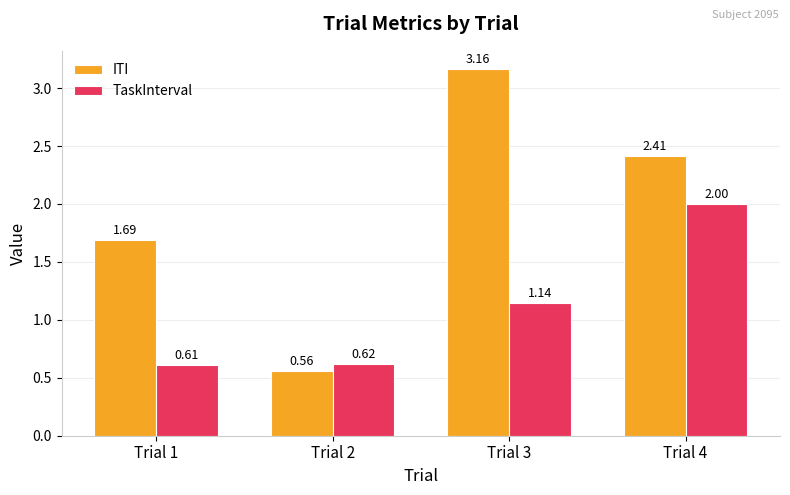

What is the sum of all TaskInterval values?

4.4